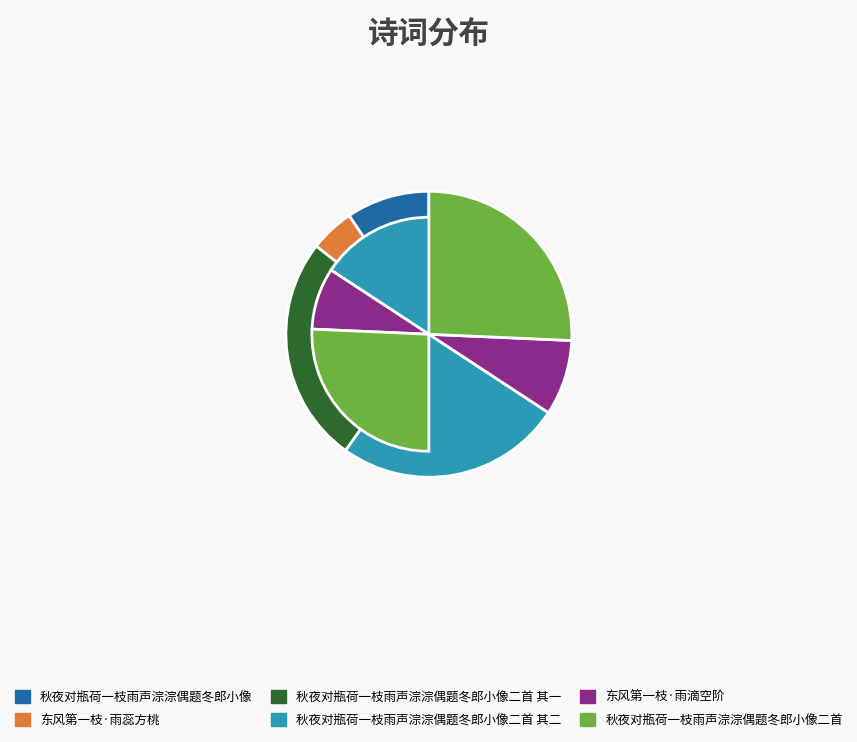

Is it true that 秋夜对瓶荷一枝雨声淙淙偶题冬郎小像 is 9% of the pie?

True